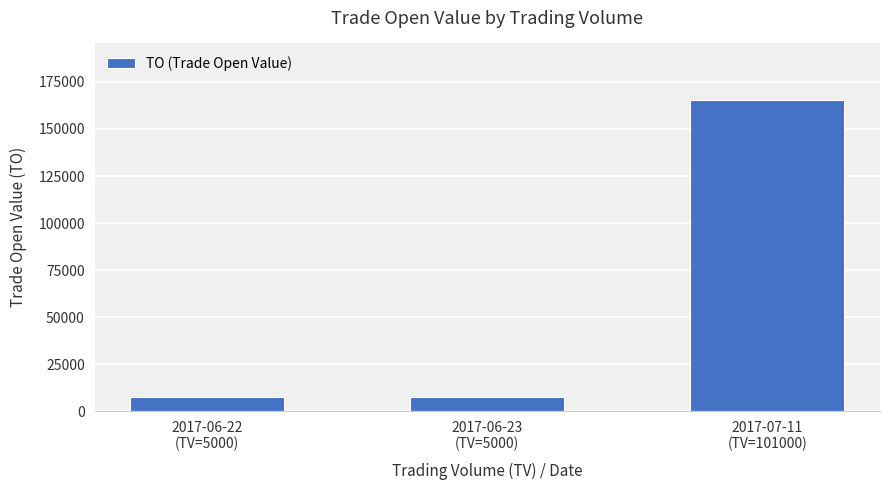

What is the difference between the maximum and minimum values?

158170